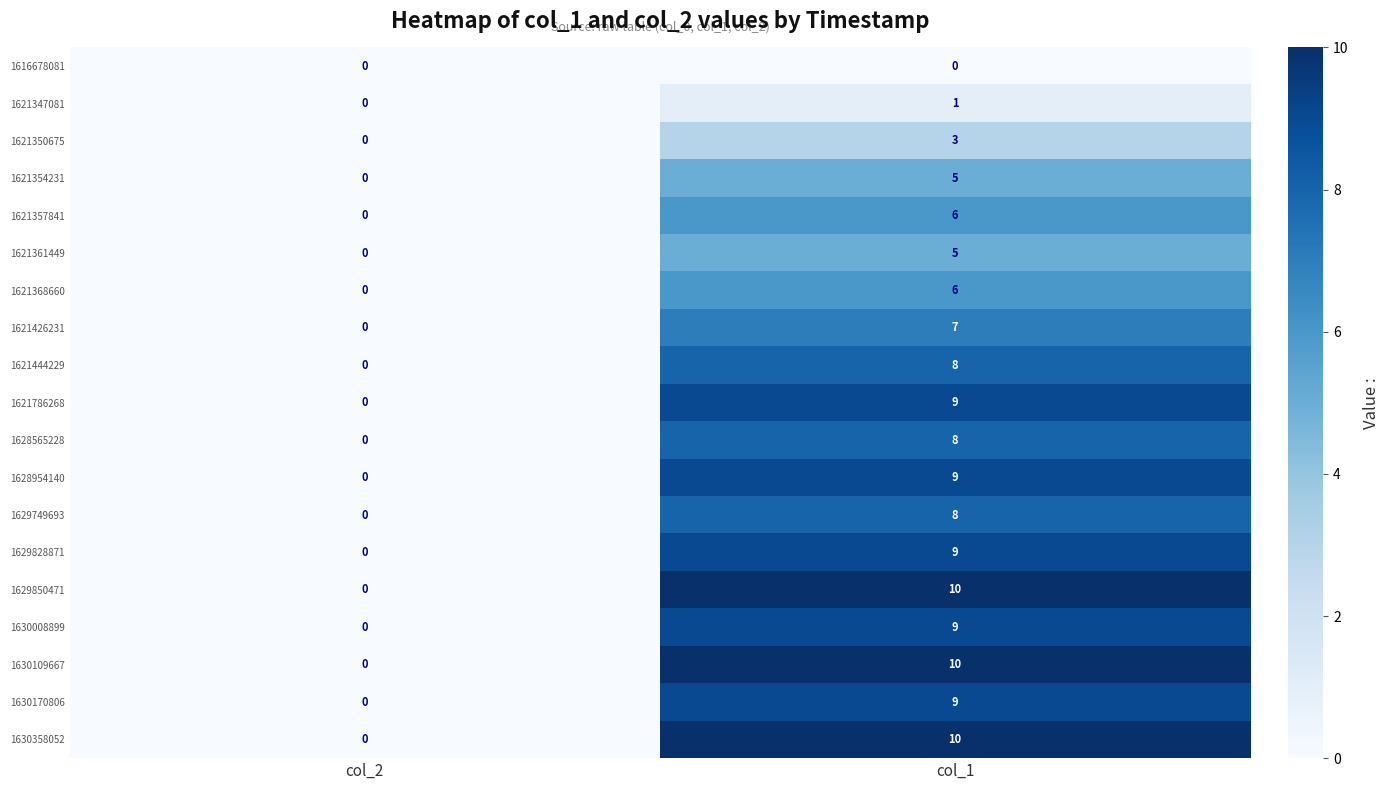

What is the spread (max minus min) of values at col_1?

10